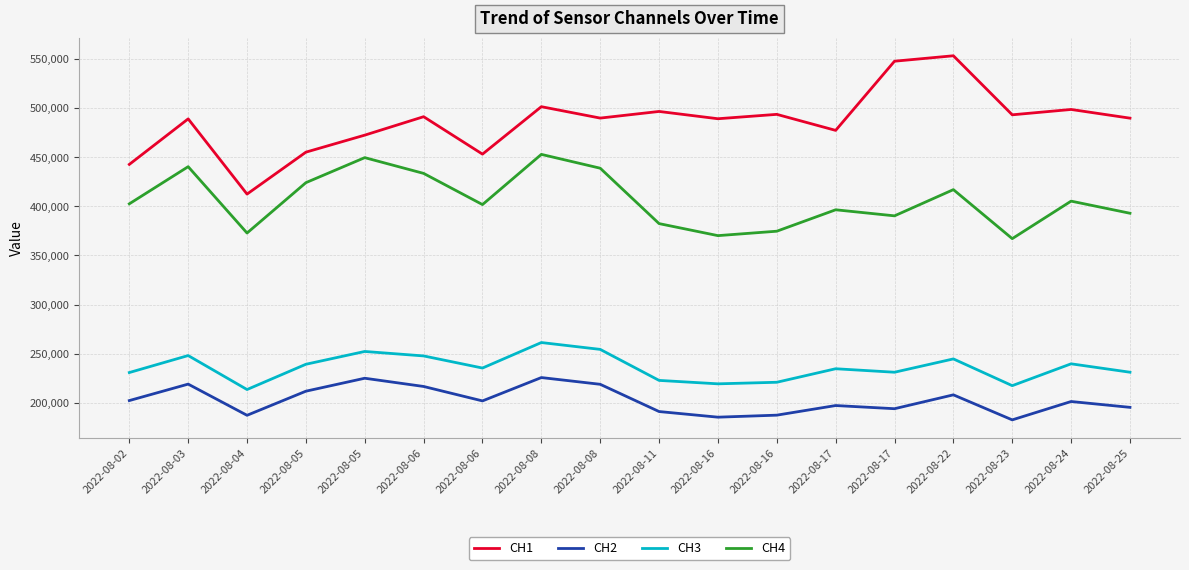

Which category has the lowest value in the CH3 series?

2022-08-04